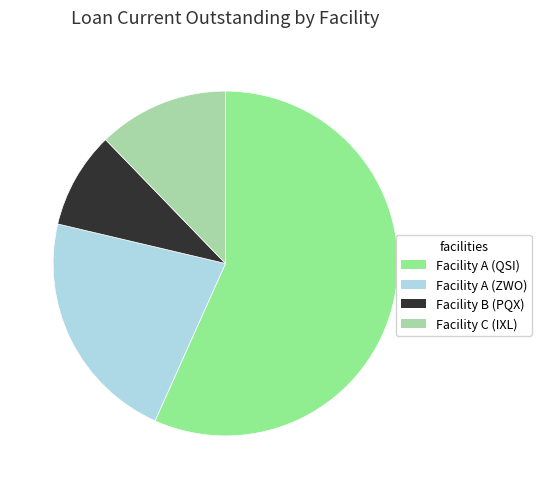

How many slices are in this pie chart?

4